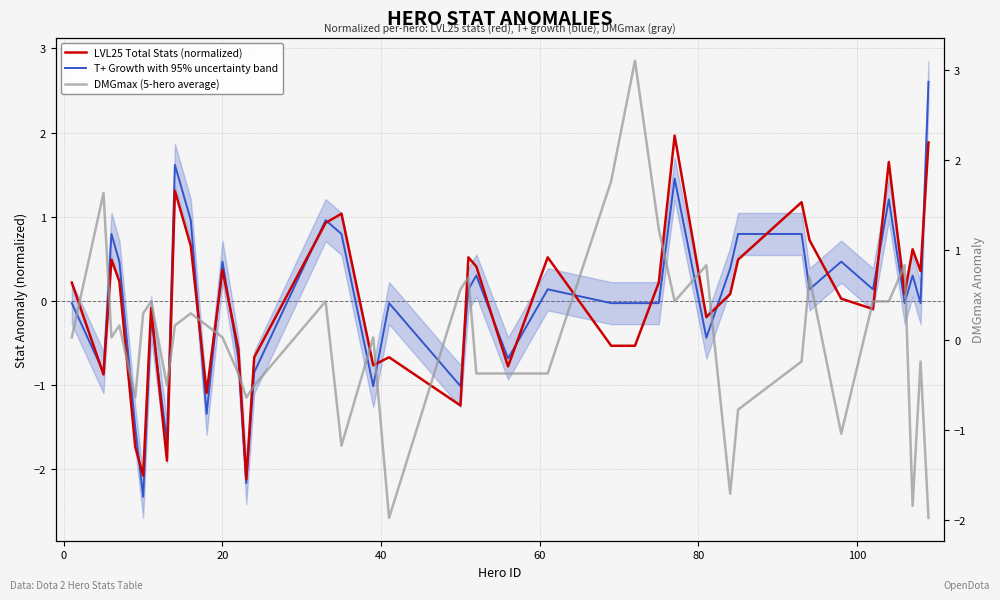

What is the highest value of the T+ Growth with 95% uncertainty band series?

2.6